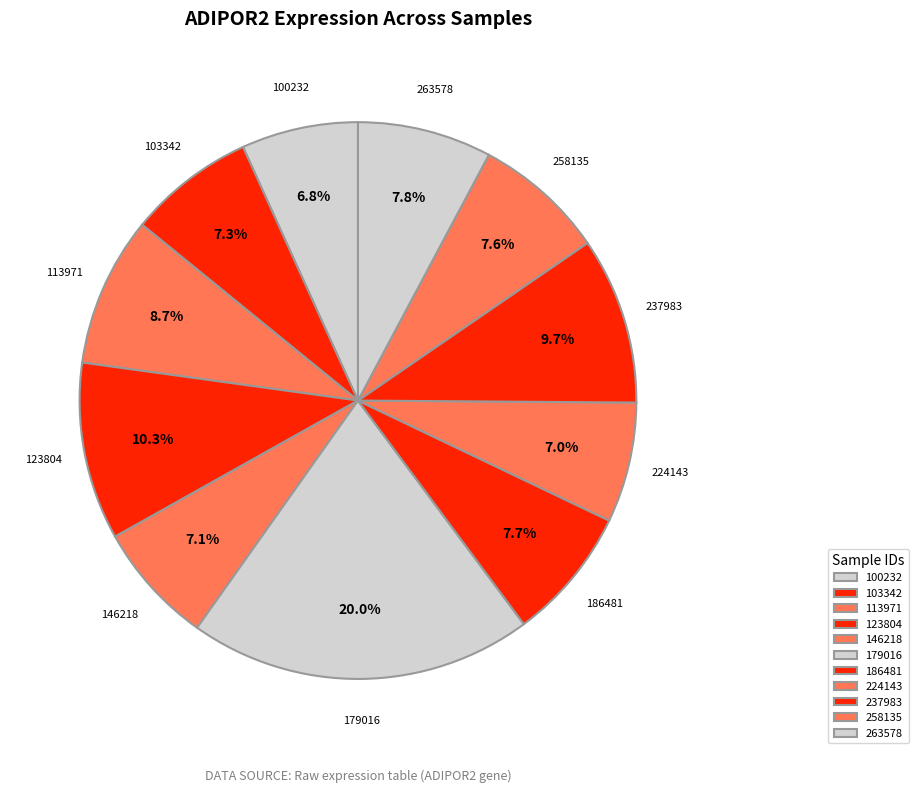

How many slices are in this pie chart?

11